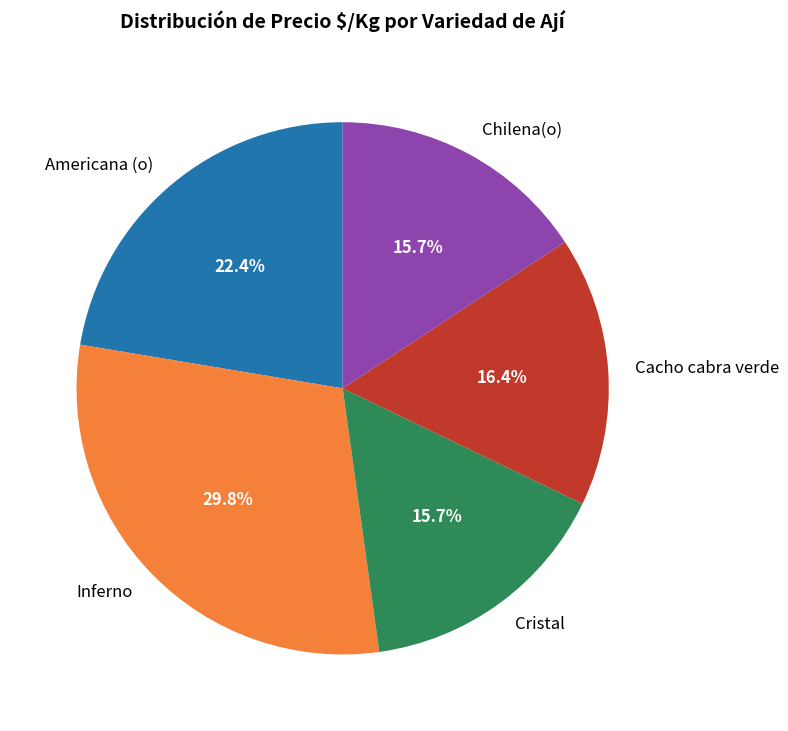

How many slices are in this pie chart?

5